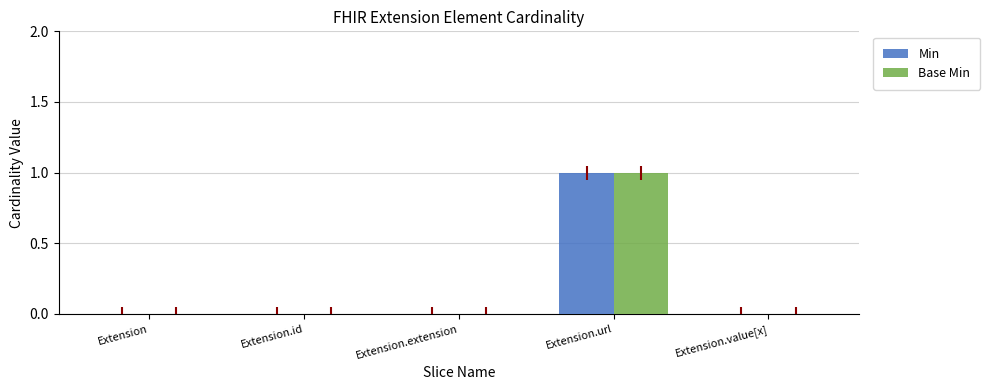

Which label corresponds to the largest value in the chart?

Extension.url